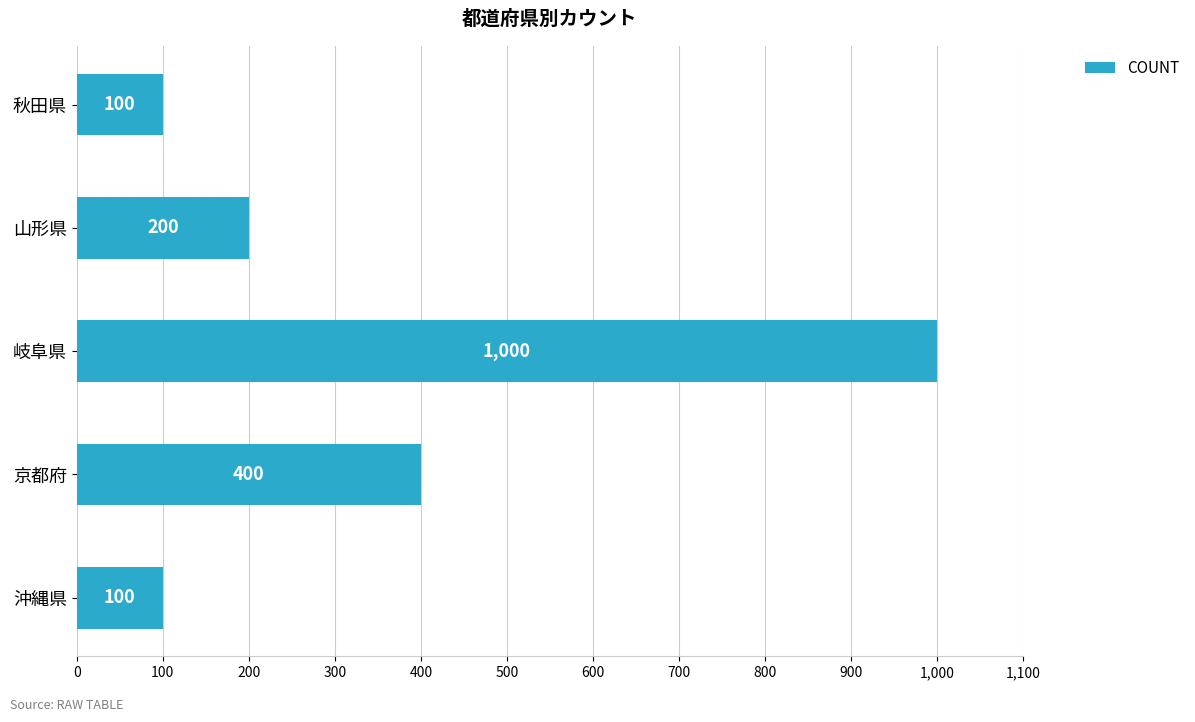

What is the minimum value shown in the chart?

100